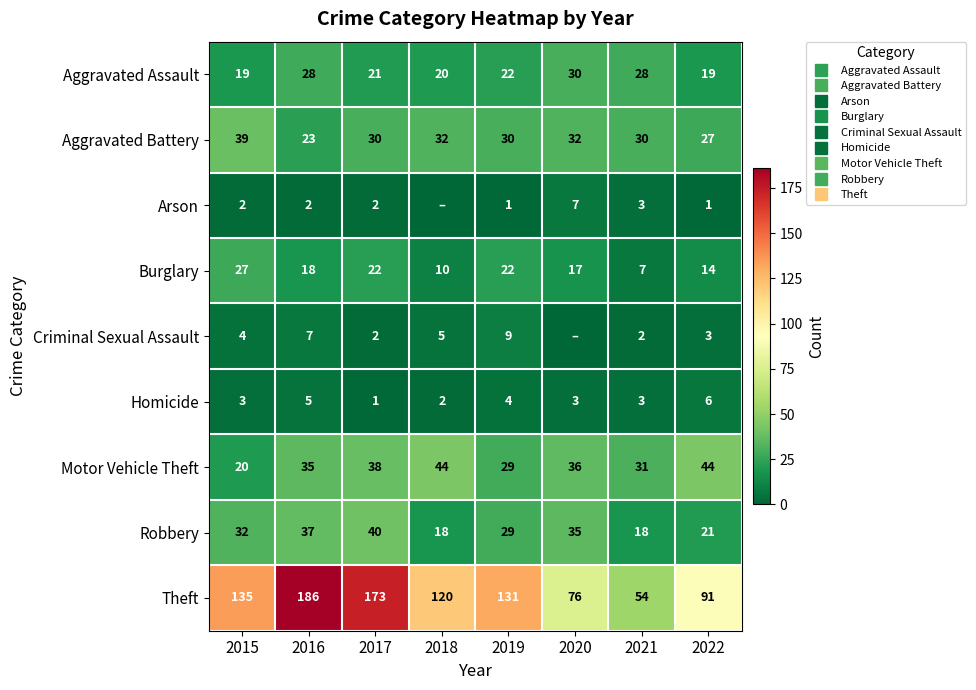

How many values in the Theft series exceed 131?

3